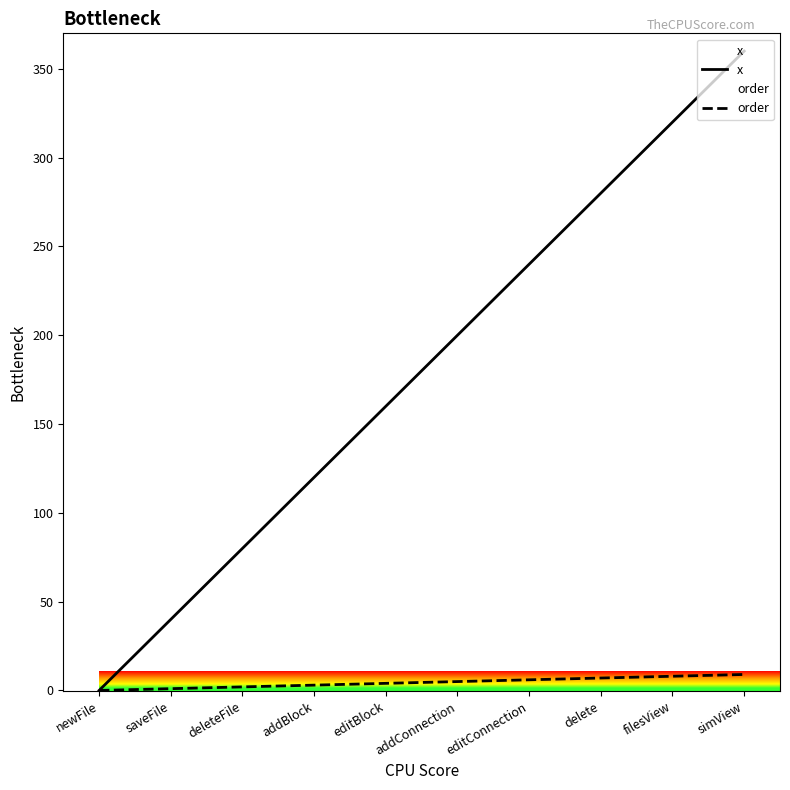

What is the label of the 1st point from the right?

simView